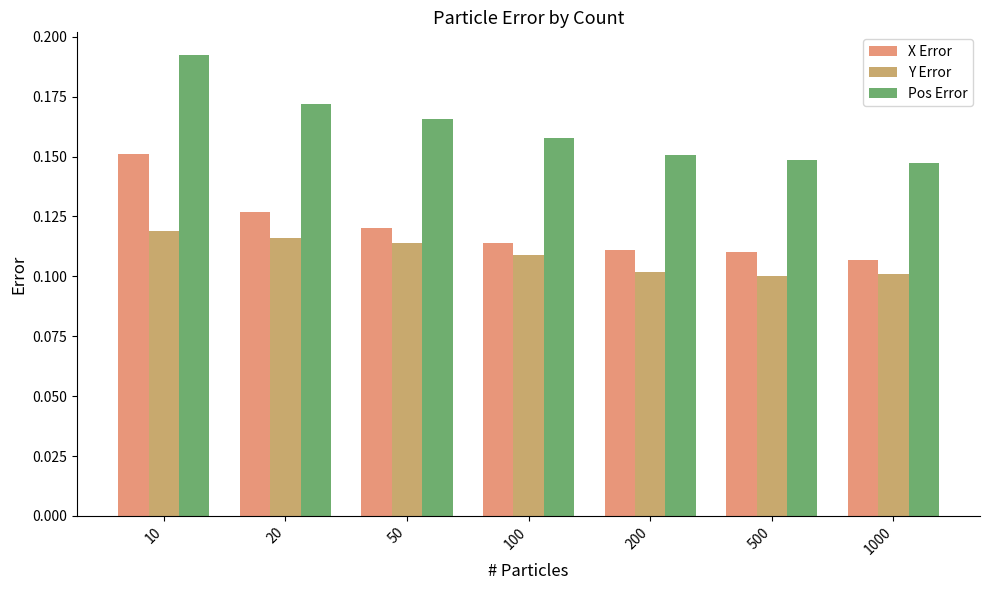

What are all the series names shown in the legend?

X Error, Y Error, Pos Error